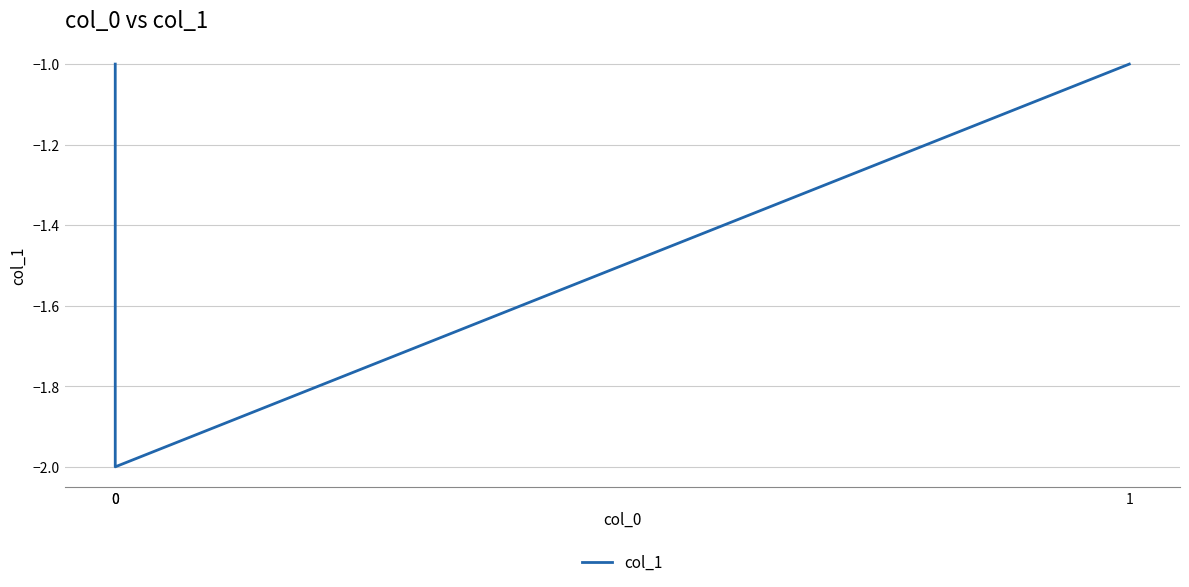

How many values are below -1?

1